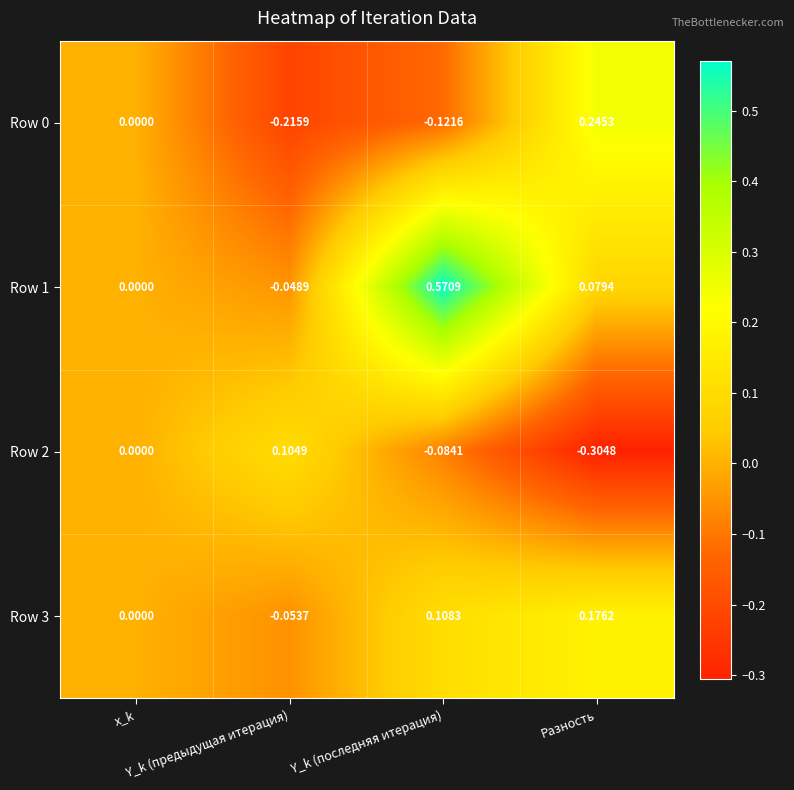

Rank the series at Y_k (предыдущая итерация) from lowest to highest value.

Row 0, Row 3, Row 1, Row 2